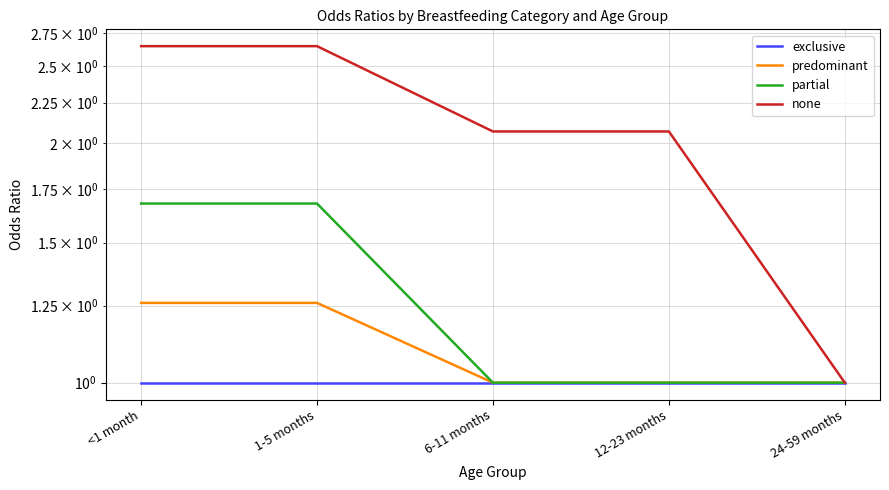

True or false: exclusive and partial intersect in this chart.

False